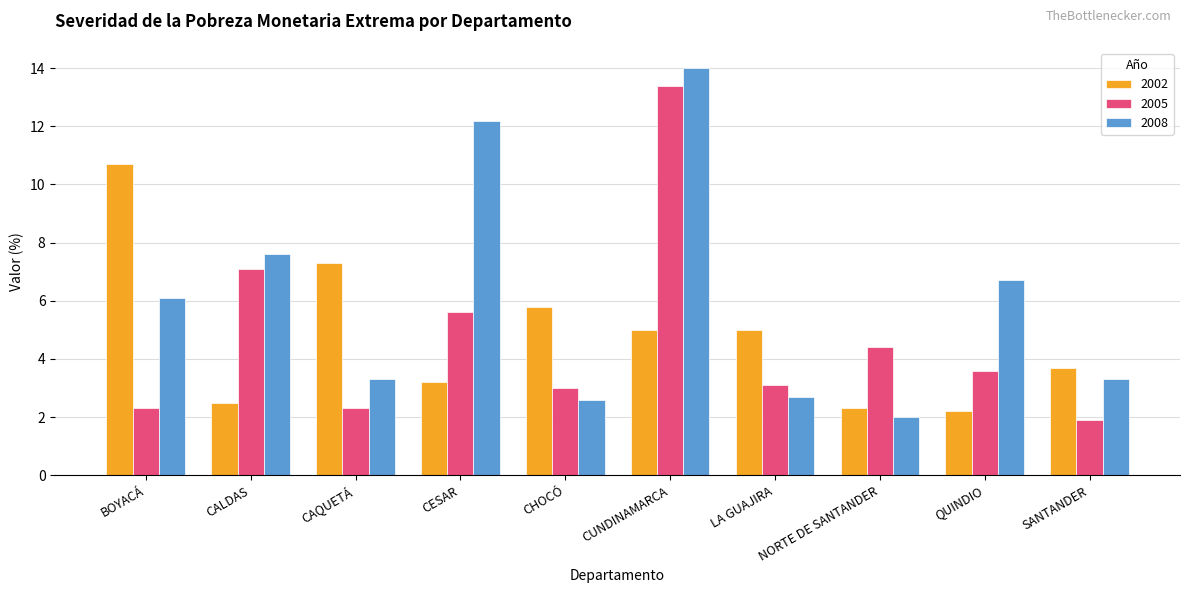

The 2005 series shows 7.6 at NORTE DE SANTANDER. True or false?

False